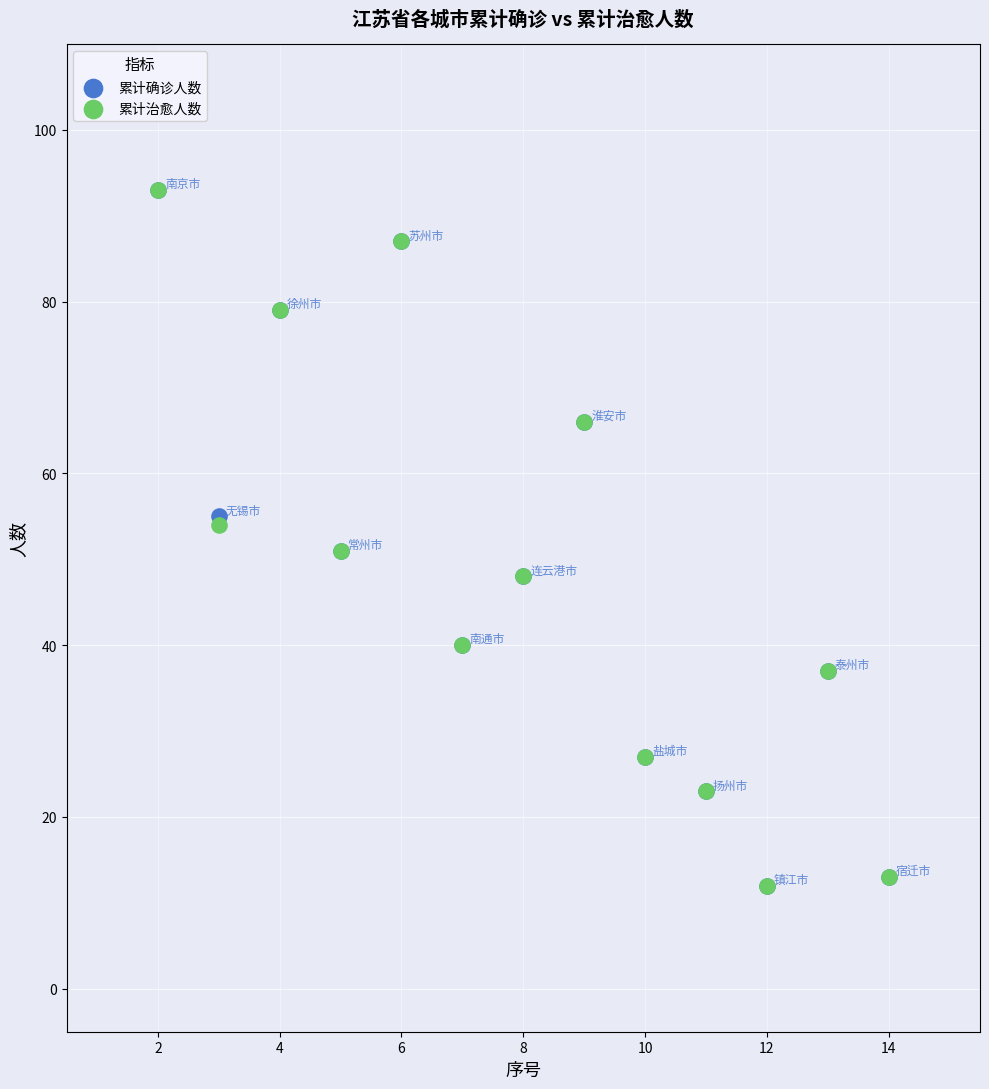

What are all the series names shown in the legend?

累计确诊人数, 累计治愈人数